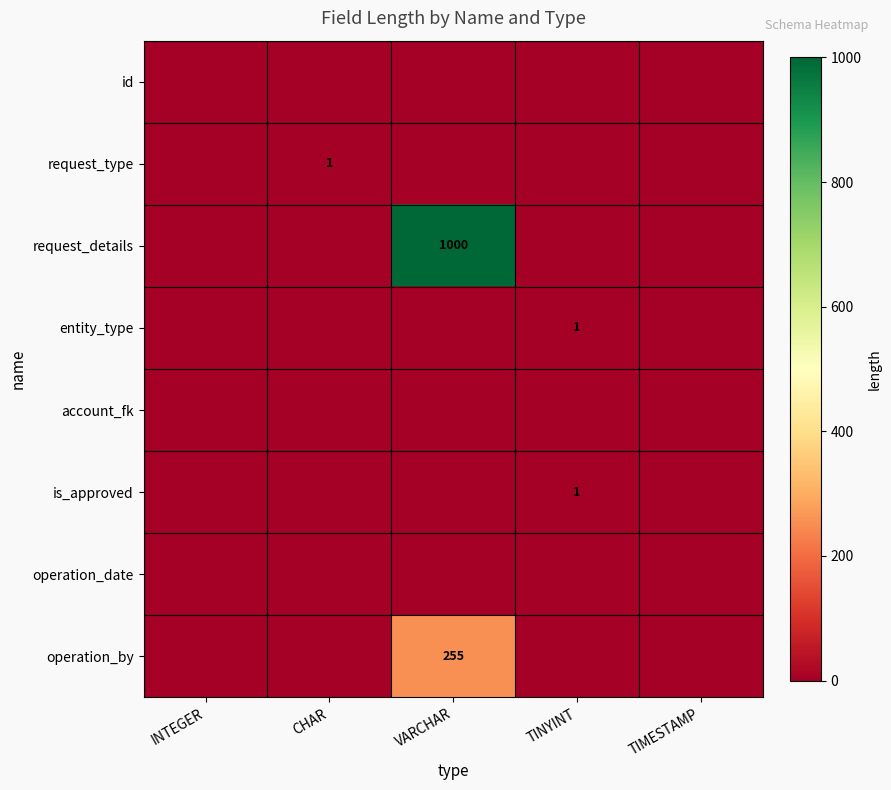

The operation_by series shows 361 at VARCHAR. True or false?

False